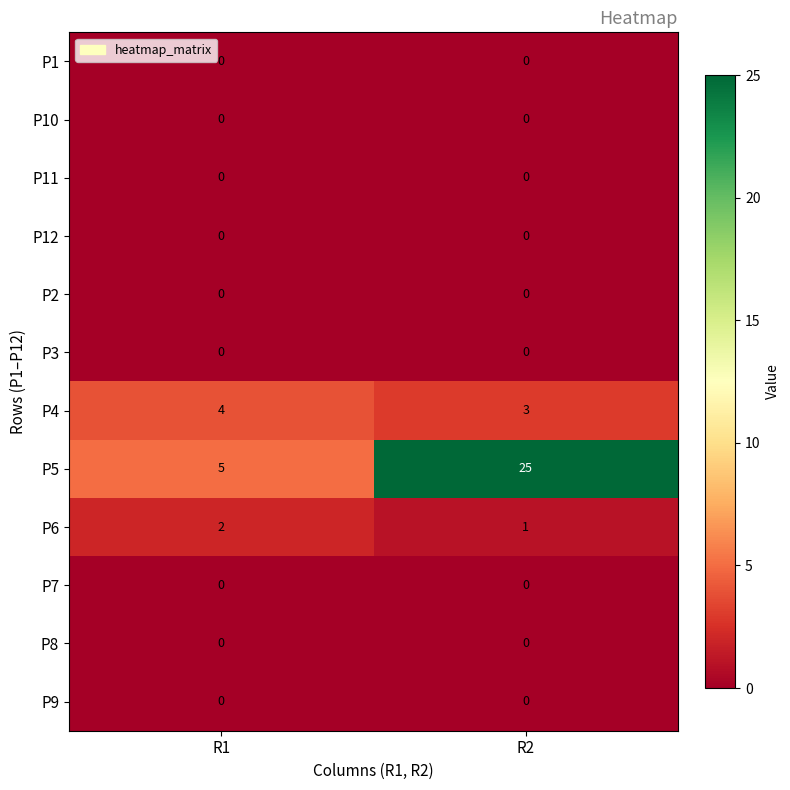

Is it true that P3 equals 0 at R1?

True